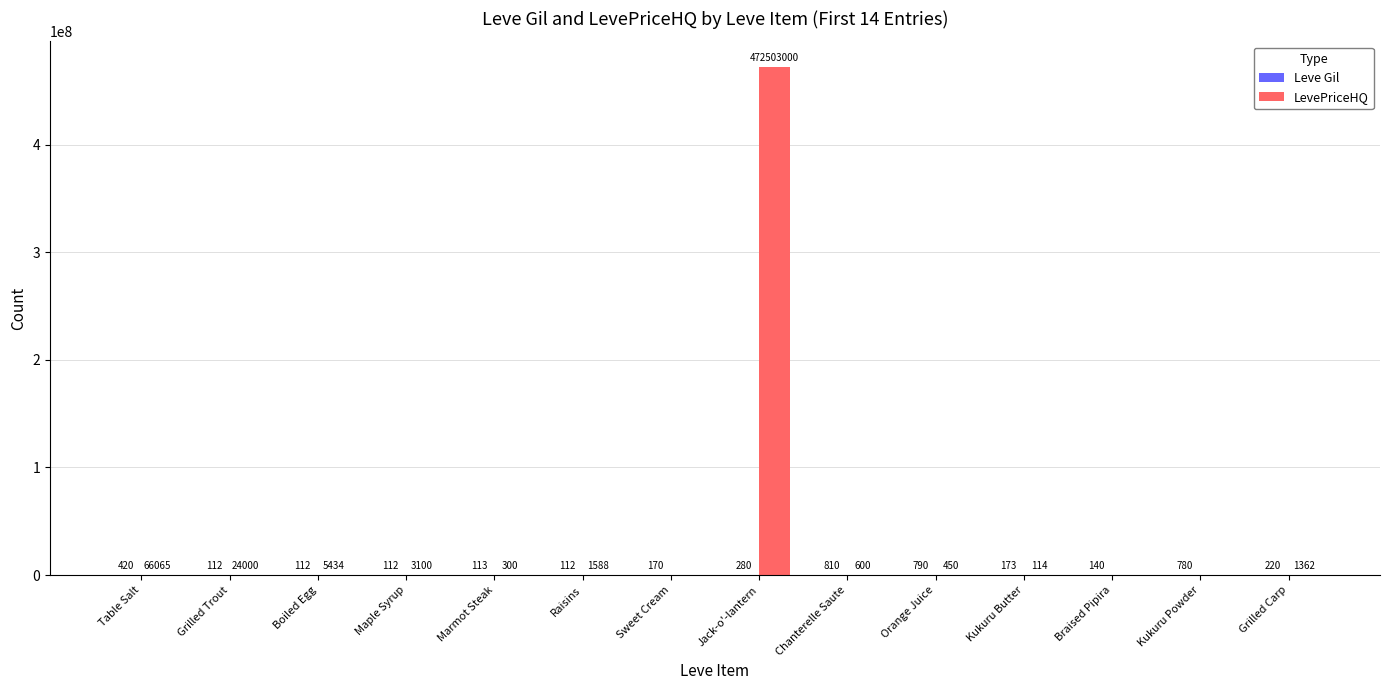

Read the LevePriceHQ value at Grilled Carp.

1362.0